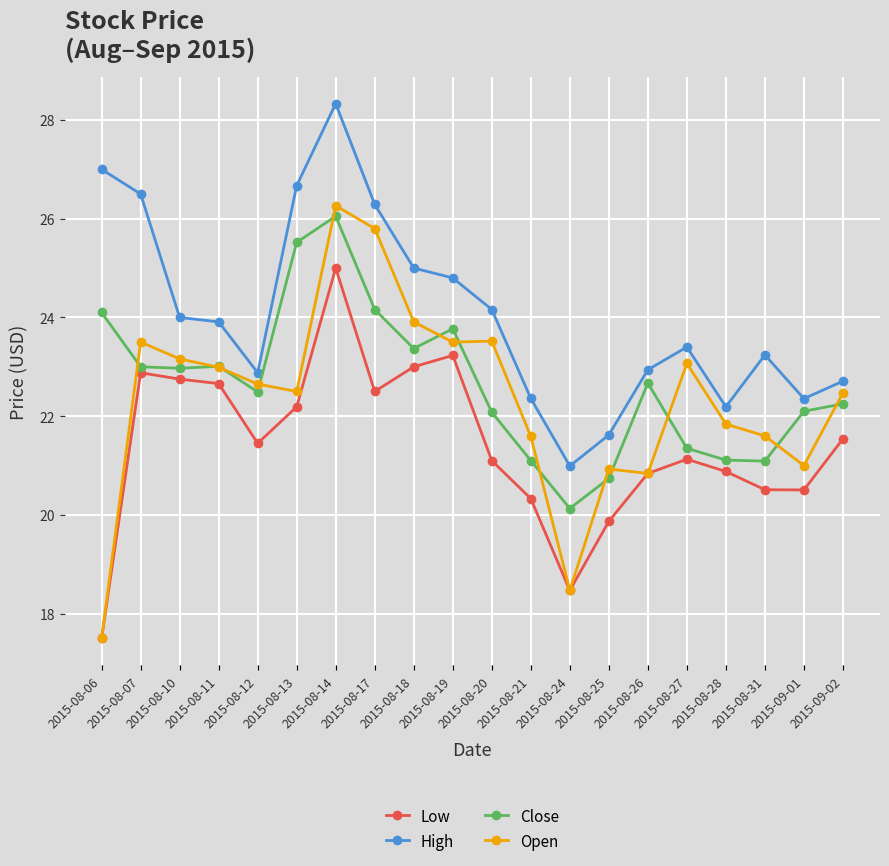

Between 2015-08-10 and 2015-08-28, which series saw the biggest shift?

Low